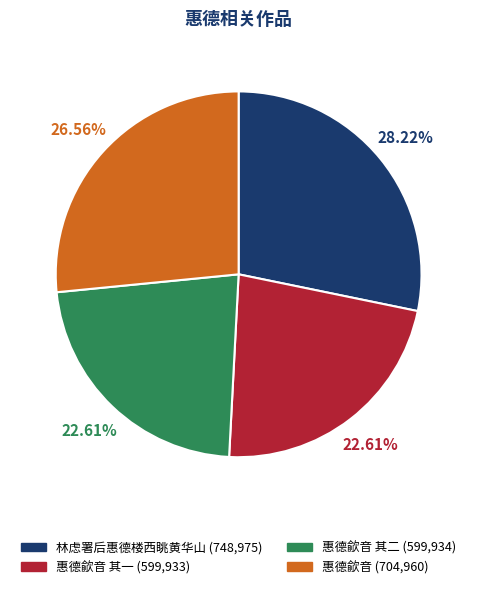

To the nearest percent, what is the average slice percentage?

25%